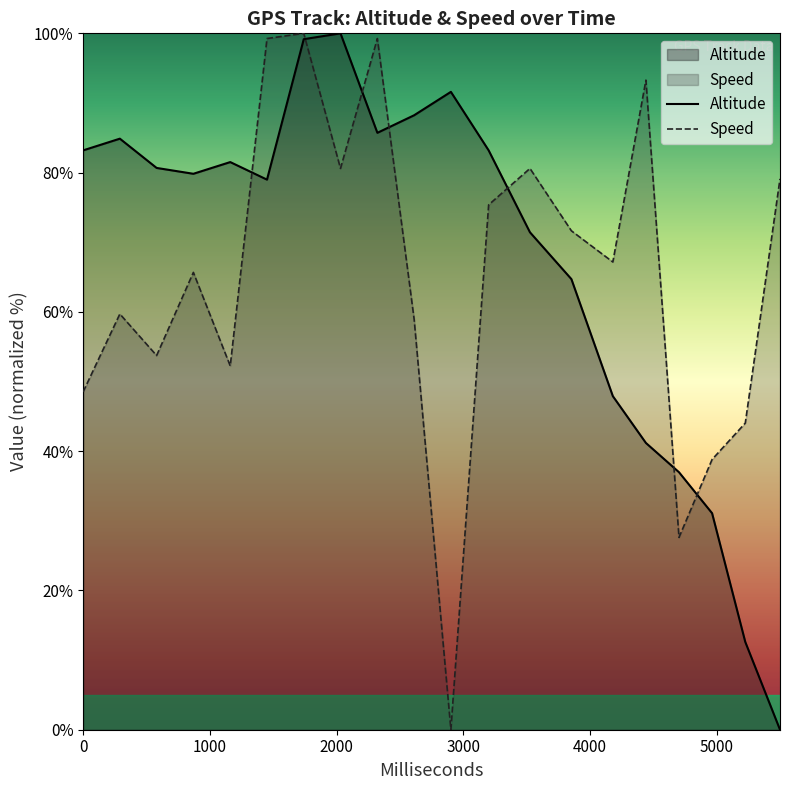

In Altitude, how many points are lower than both neighbors (excluding endpoints)?

3